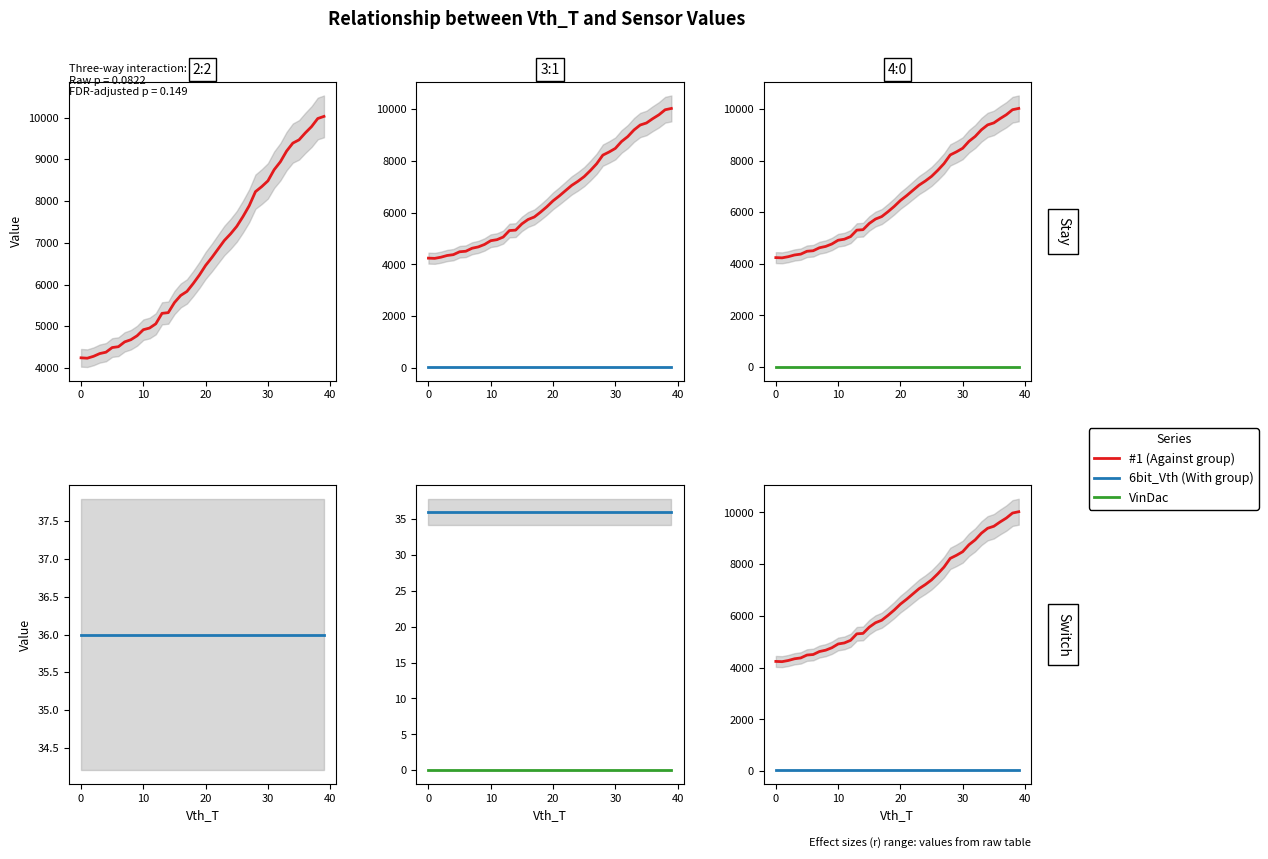

Is the value of 6bit_Vth at 34 greater than the value of VinDac at 21?

Yes